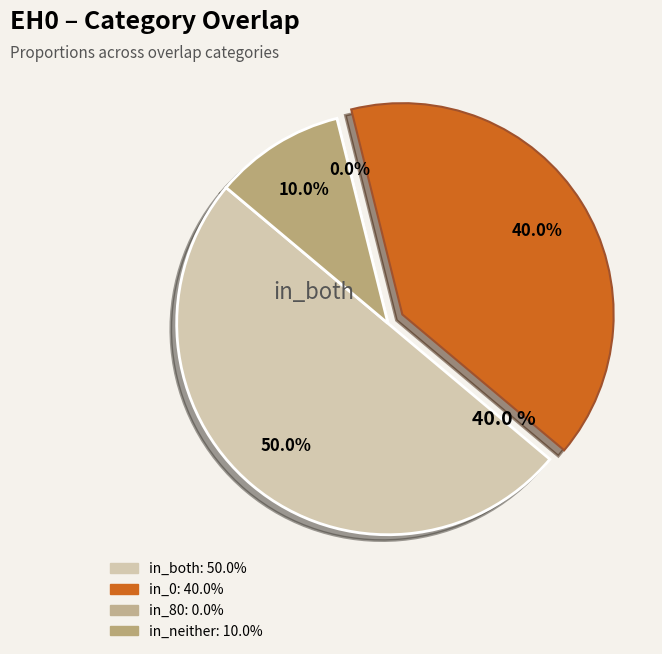

To the nearest percent, what is the difference between the in_both and in_neither slice percentages?

40%